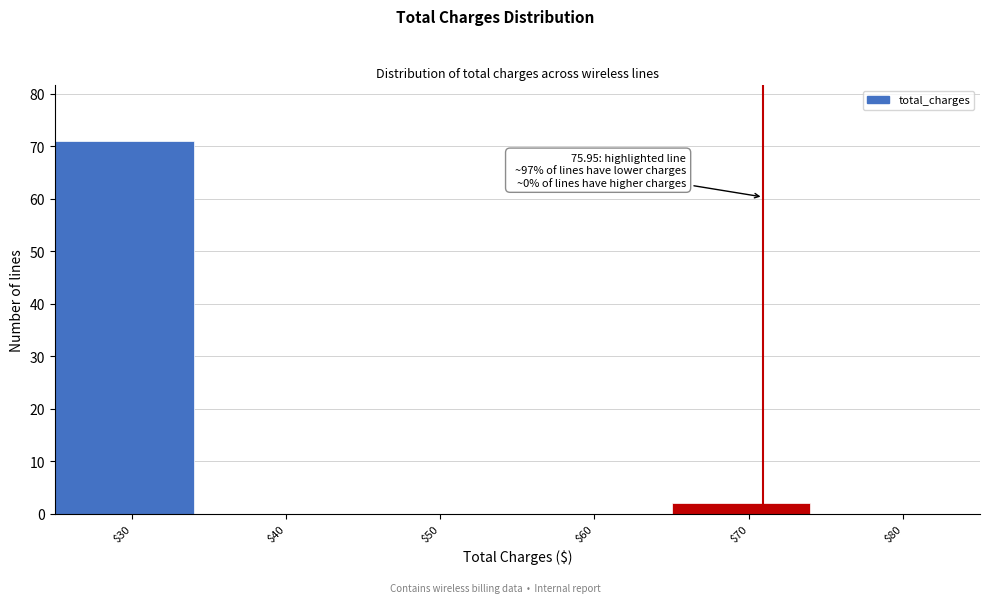

True or false: the data shows 2 at $70.

True